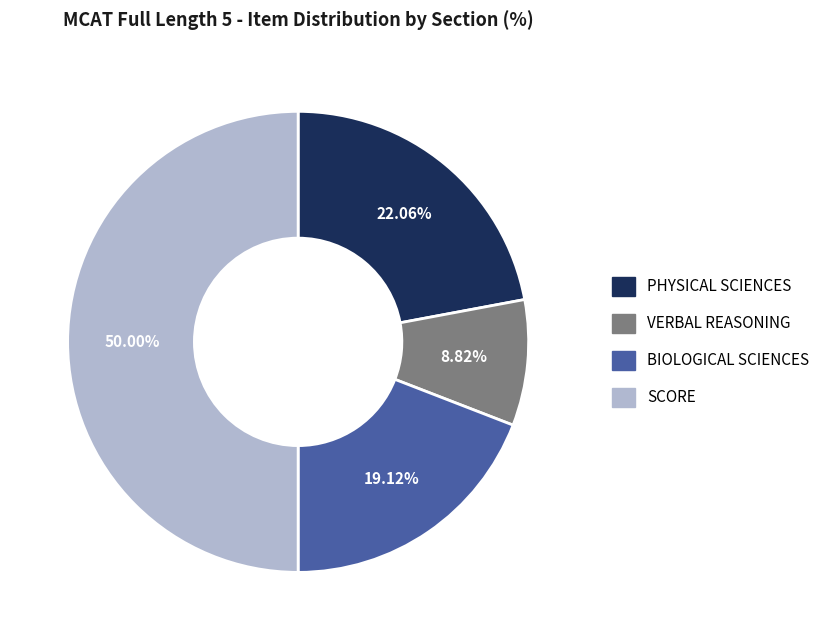

How many slices are in this pie chart?

4